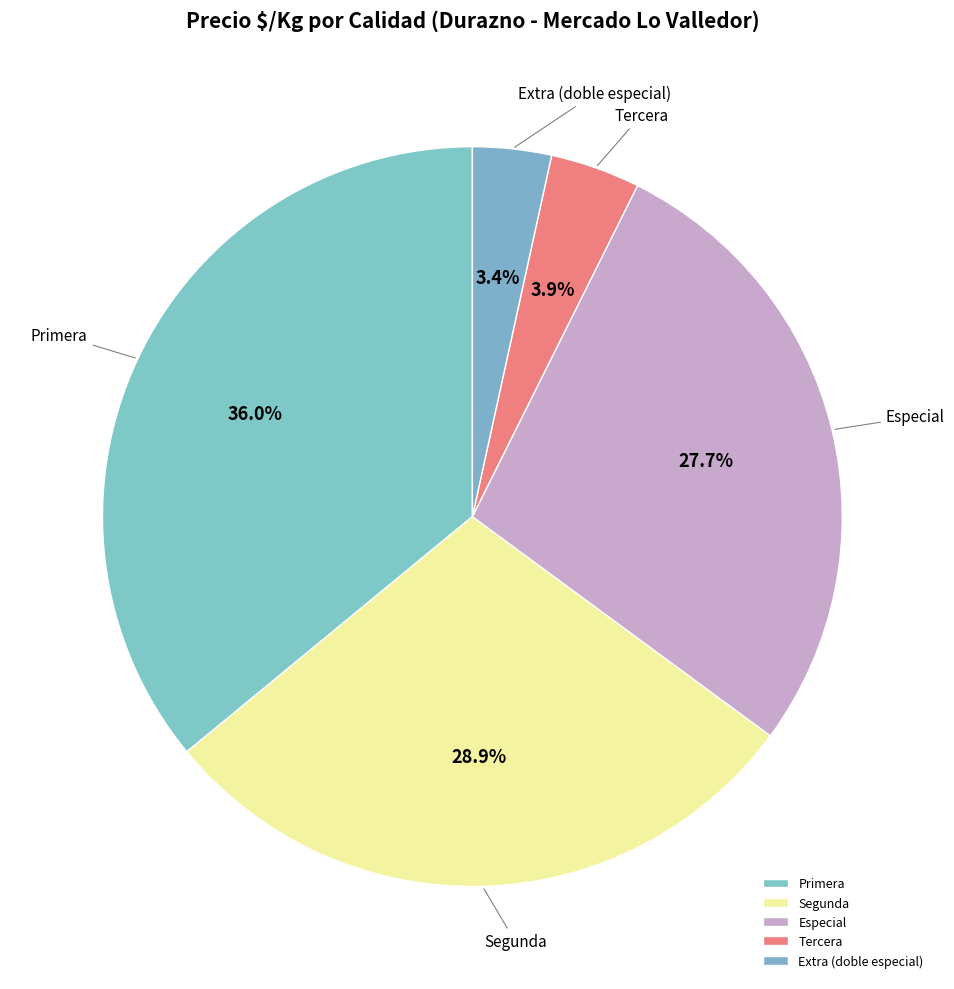

The Segunda slice represents 18% of the pie. True or false?

False